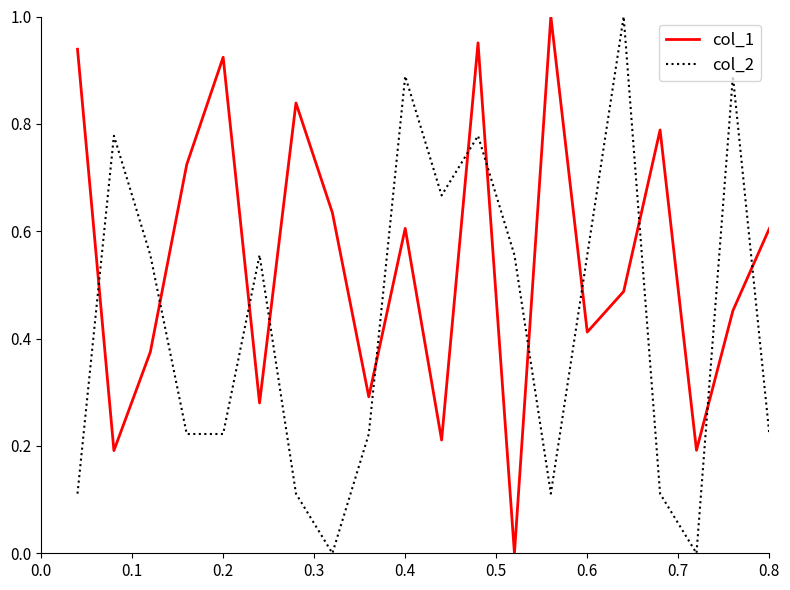

List the series in order of their overall mean, lowest first.

col_2, col_1